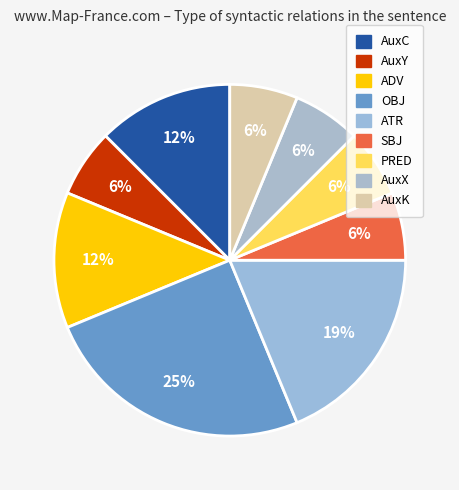

Which slice is the largest?

OBJ